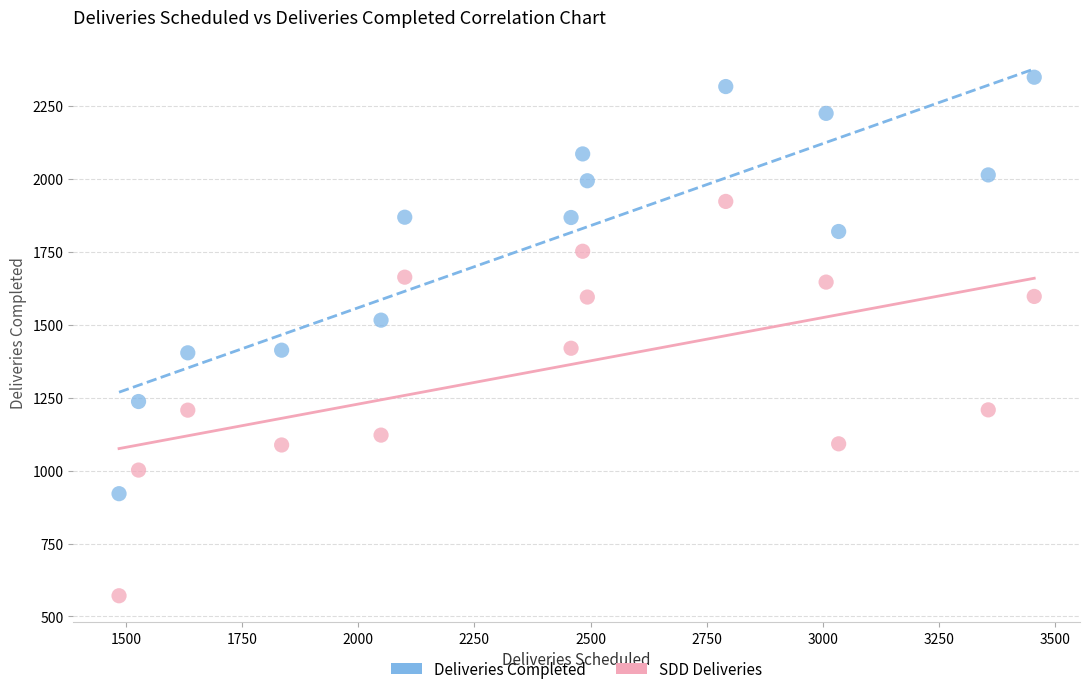

Across all data points, what is the range of Y values (max minus min)?

1778.0